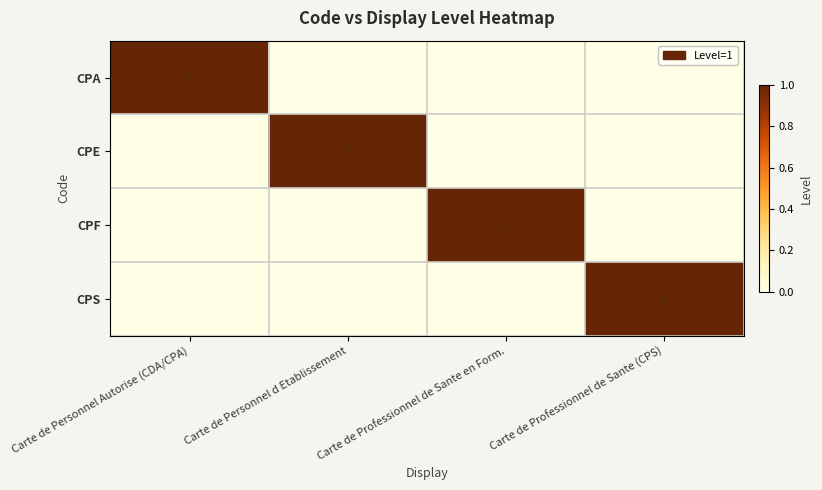

Is it true that CPS equals 0 at Carte de Professionnel de Sante (CPS)?

False